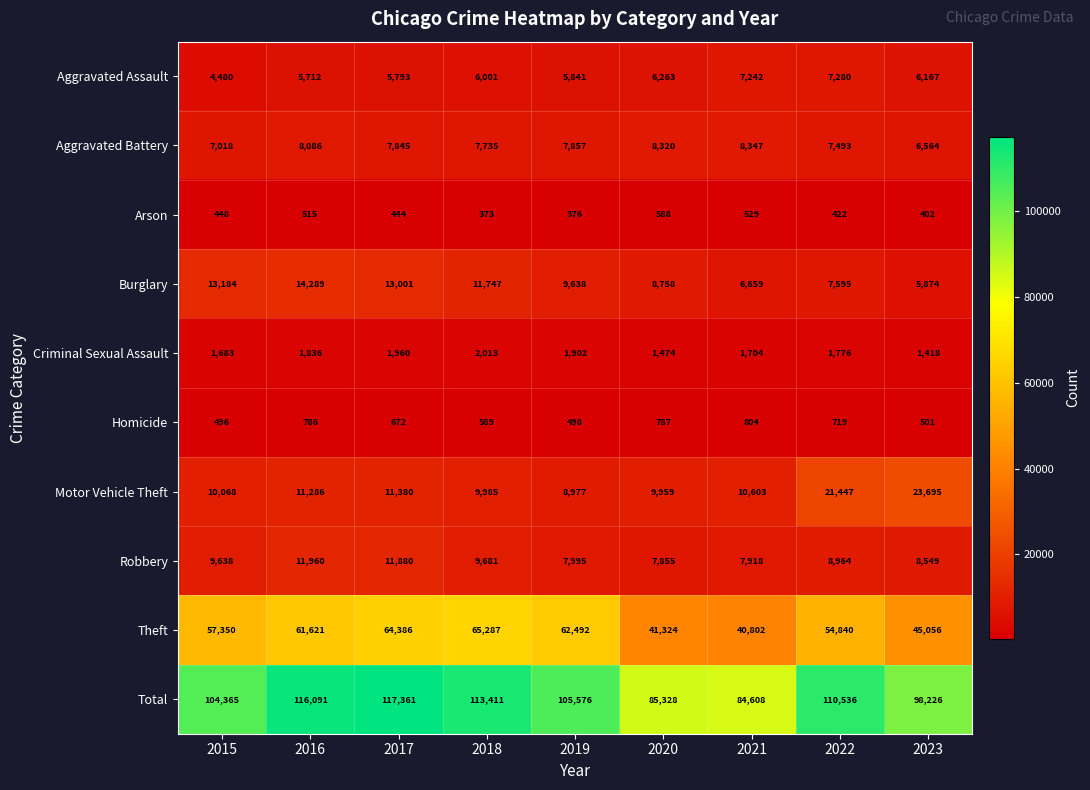

What is the total value across all series at 2016?

232182